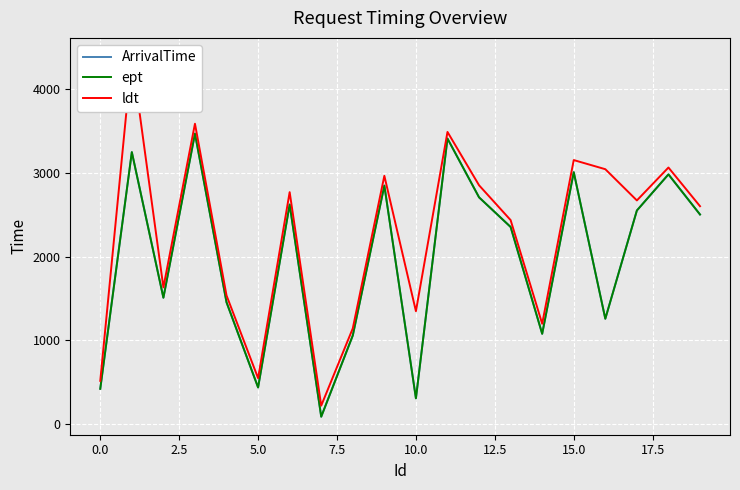

Rank the series at 5.0 from highest to lowest value.

ldt, ArrivalTime, ept